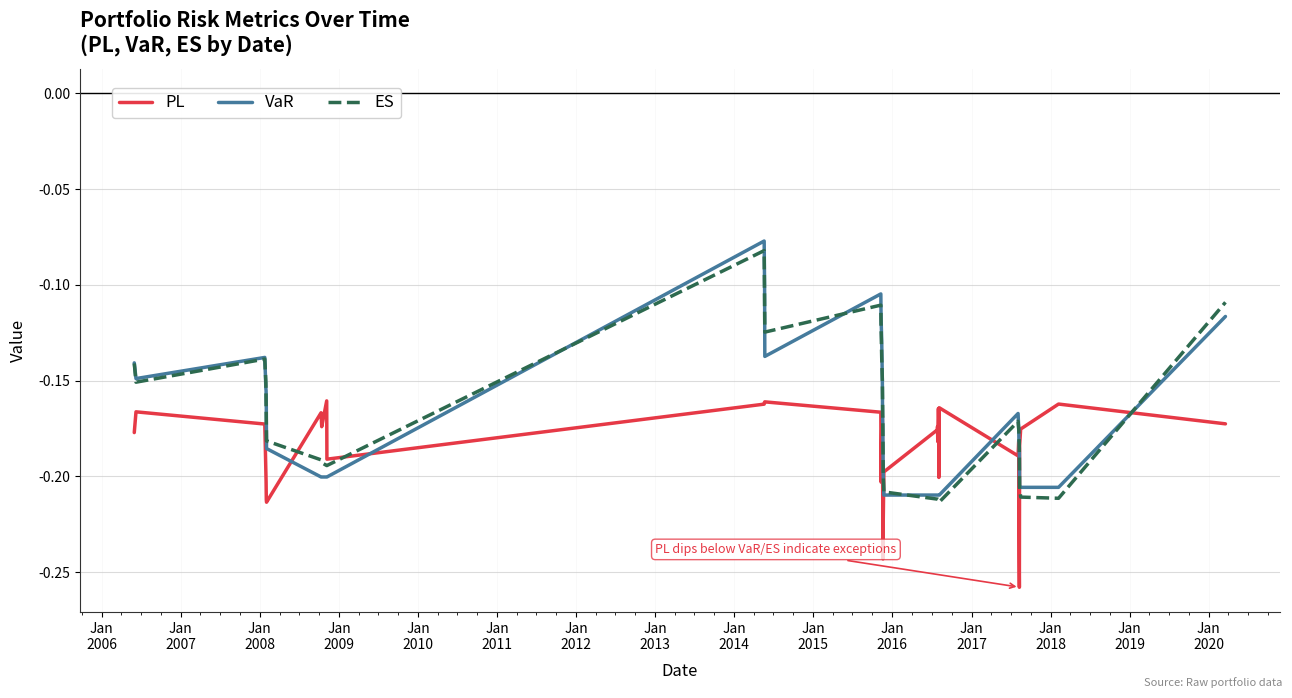

What is the difference between the maximum and minimum values in the PL series?

0.1